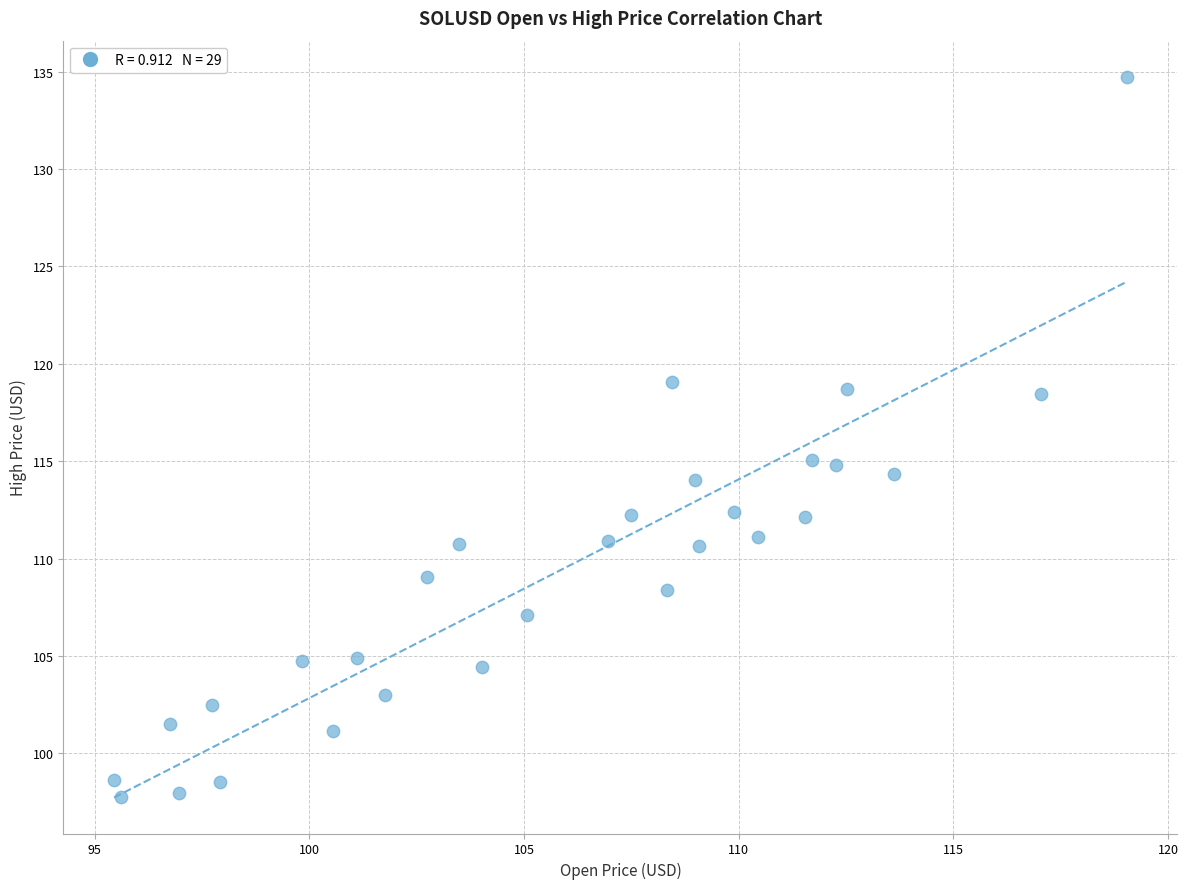

What is the range of Y values (max minus min)?

37.0